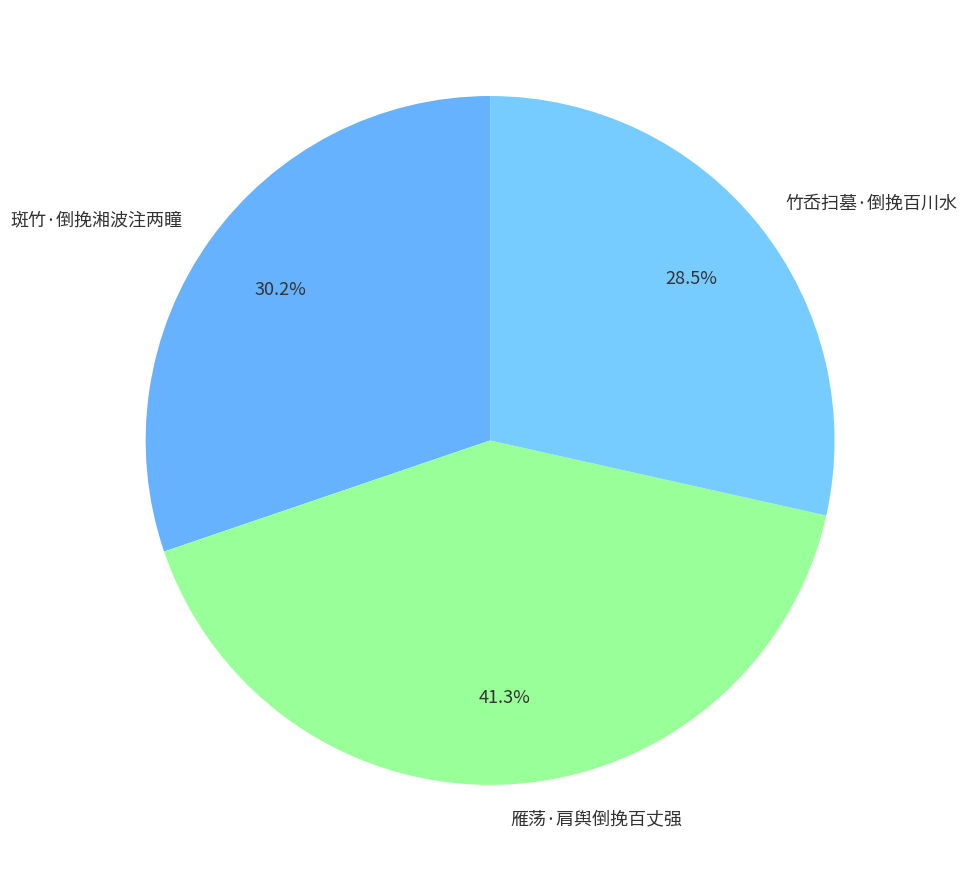

Which has a higher value, 竹岙扫墓·倒挽百川水 or 雁荡·肩舆倒挽百丈强?

雁荡·肩舆倒挽百丈强